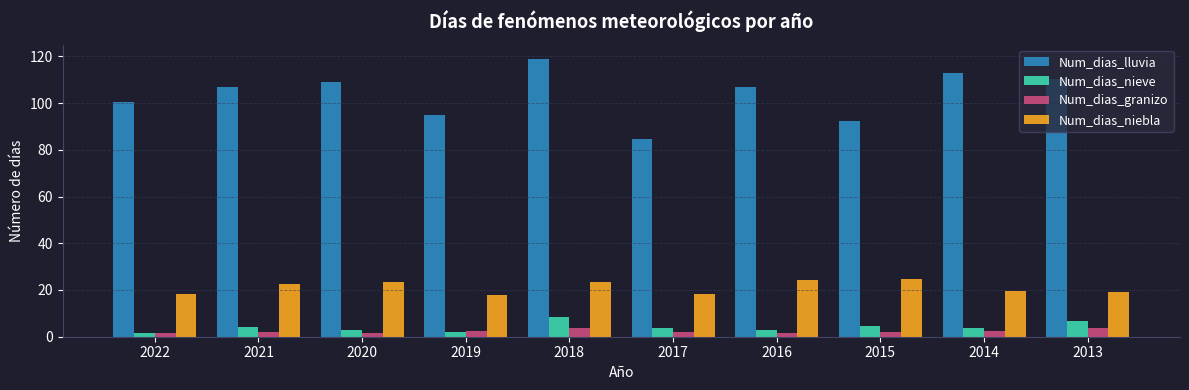

Is it true that Num_dias_niebla equals 12.6 at 2017?

False